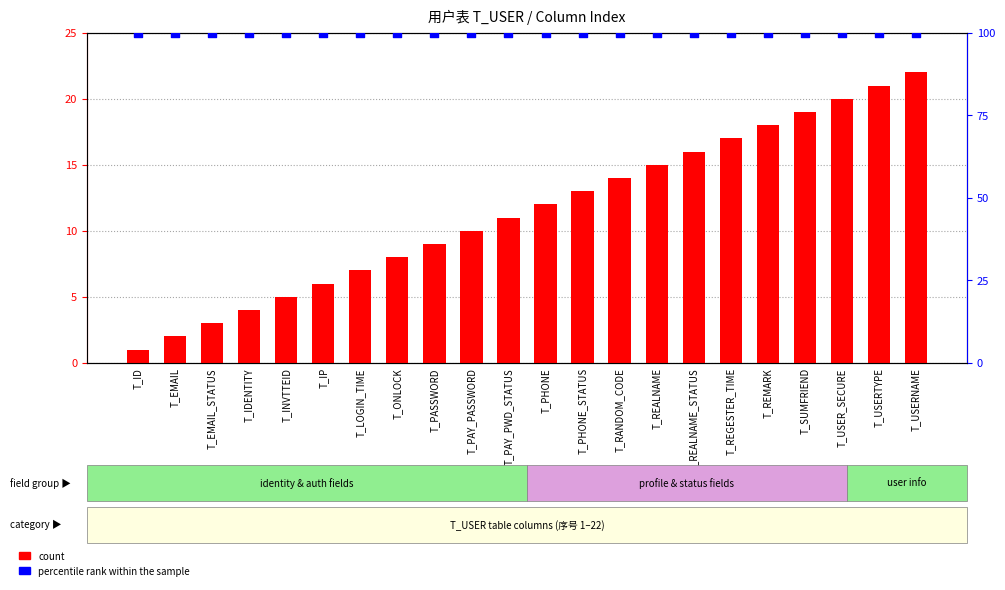

What are all the series names shown in the legend?

count, percentile rank within the sample